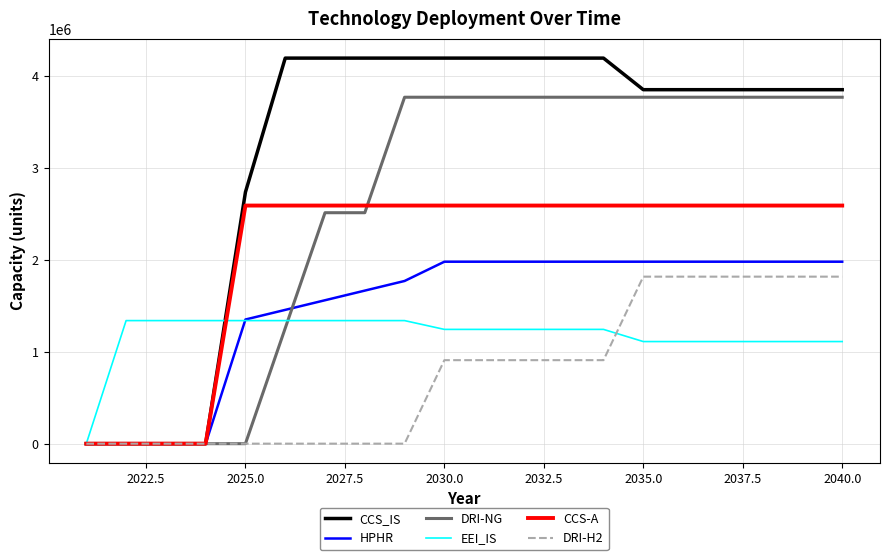

Which series has the widest spread of values?

CCS_IS